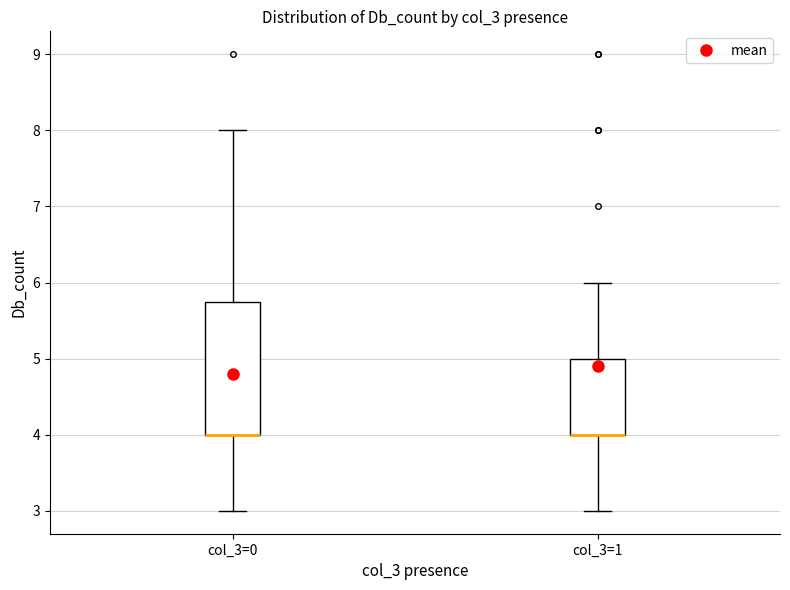

Reading left to right, transcribe this box plot: for each box, give where its median line is, the range the box spans, and where its two whiskers end, as read against the y-axis. The values are not printed on the chart, so give them approximately, as read against the axis.

col_3=0: median 4.0 (drawn on the box's lower edge), box 4.0 to 5.8, whiskers 3.0 to 8.0
col_3=1: median 4.0 (drawn on the box's lower edge), box 4.0 to 5.0, whiskers 3.0 to 6.0